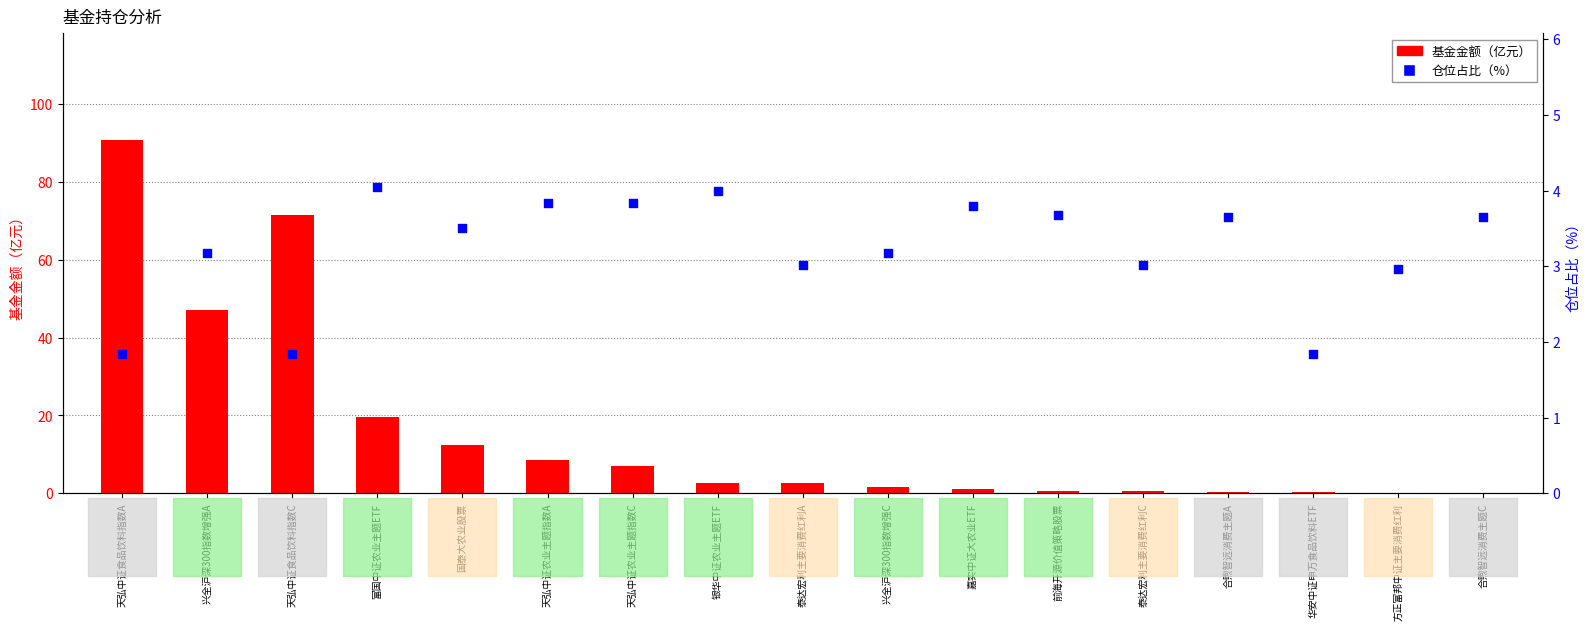

Is the value of 基金金额（亿元） at 国泰大农业股票 greater than the value of 仓位占比（%） at 兴全沪深300指数增强C?

Yes